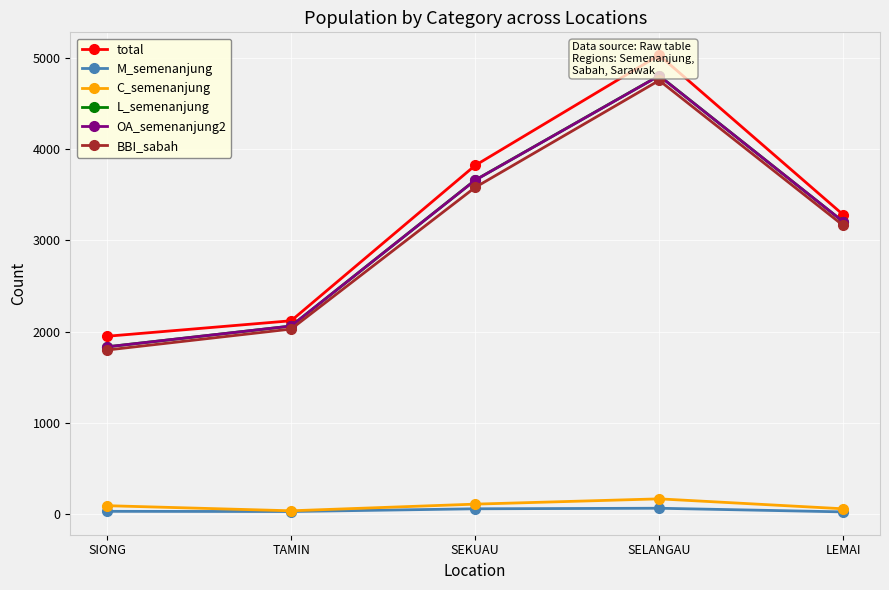

Which series has the largest total across all categories?

total